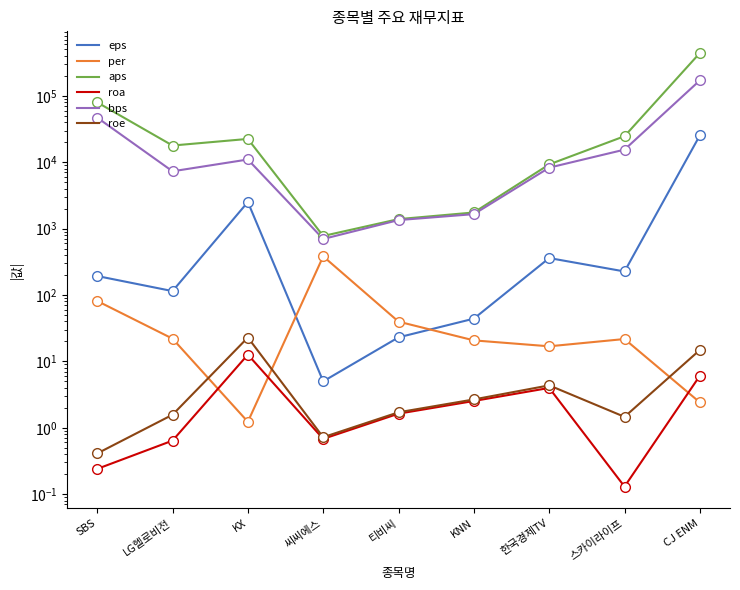

What are all the series names shown in the legend?

eps, per, aps, roa, bps, roe